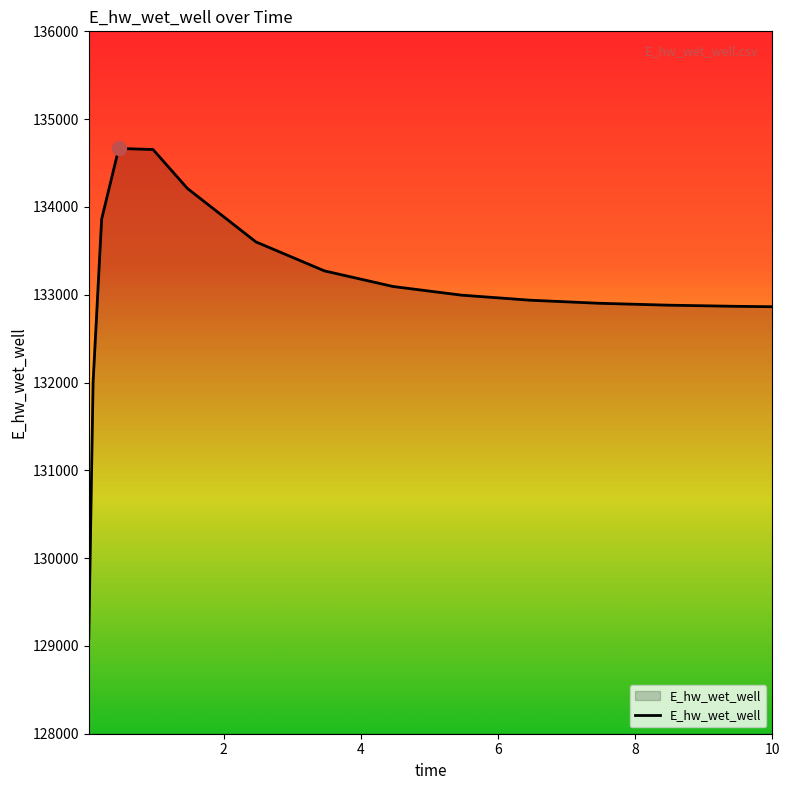

What is the average value?

133059.3